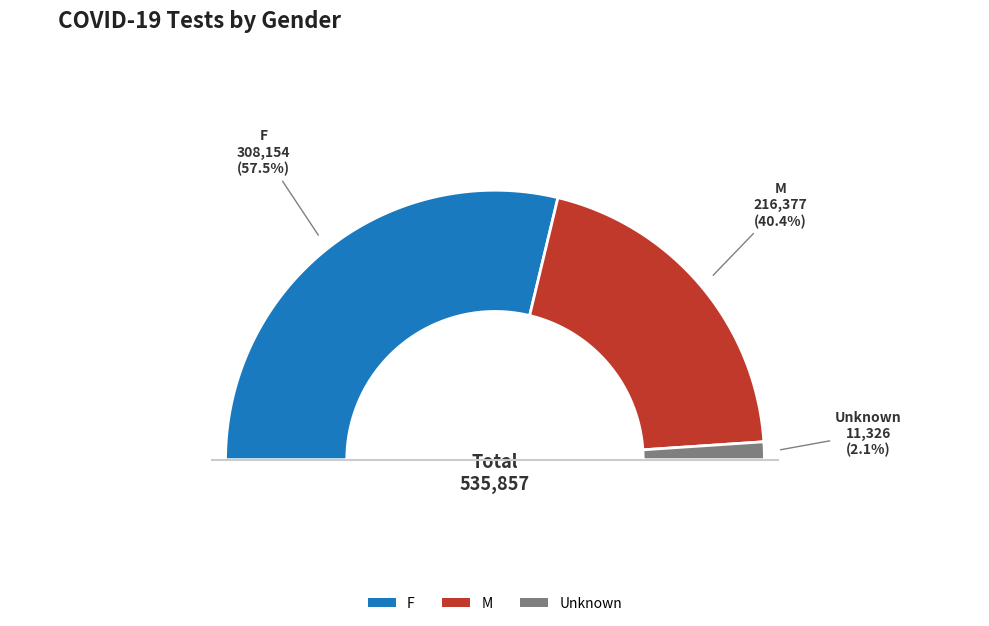

Which category accounts for the majority?

F